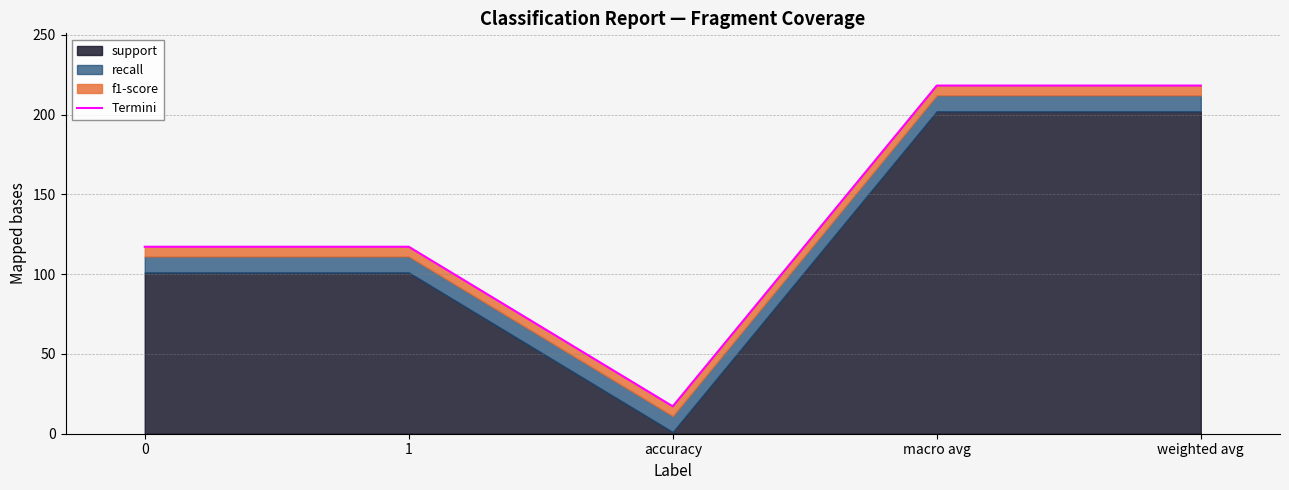

Rank the categories by value from lowest to highest.

accuracy, 0, 1, macro avg, weighted avg